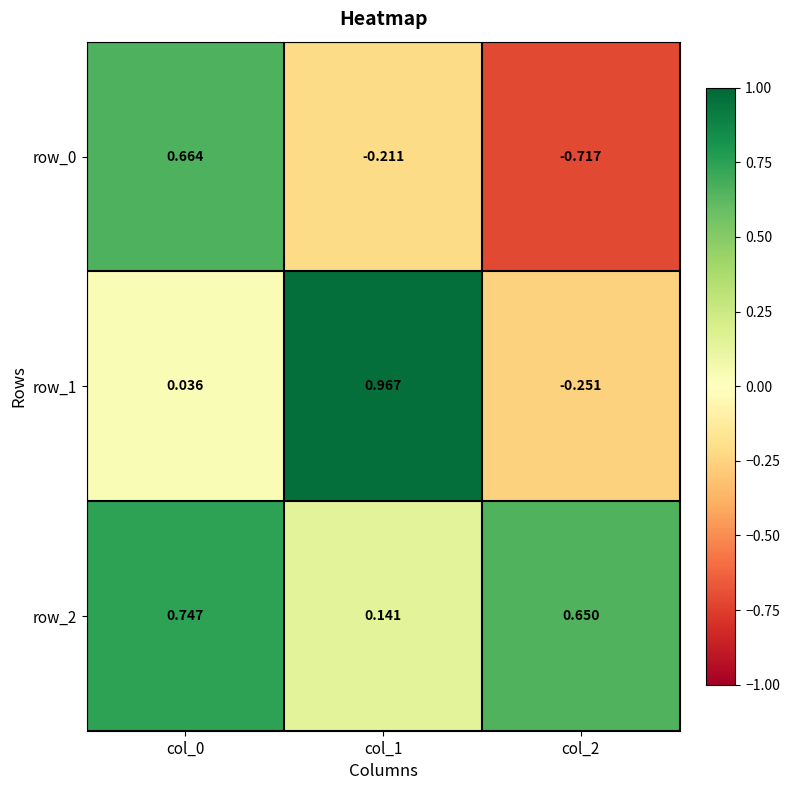

Is the value of row_2 at col_1 greater than the value of row_1 at col_1?

No